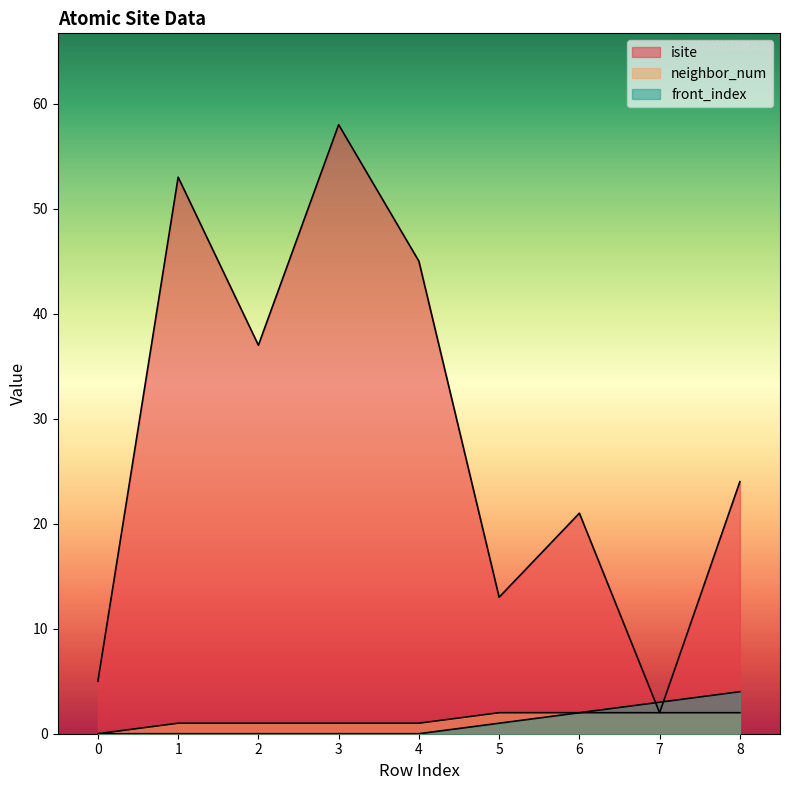

What is the sum of the isite values at 8 and 6?

45